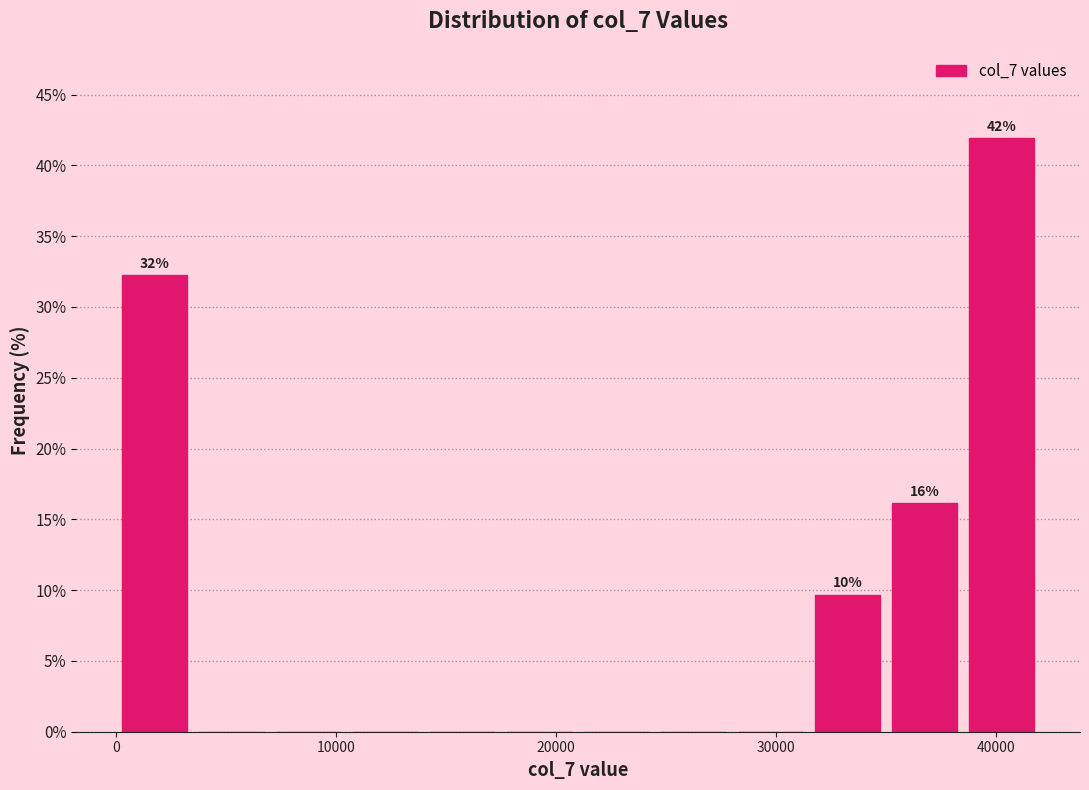

Around what value on the x-axis is the tallest bar? Give the approximate position of its centre, as read against the axis.

40000